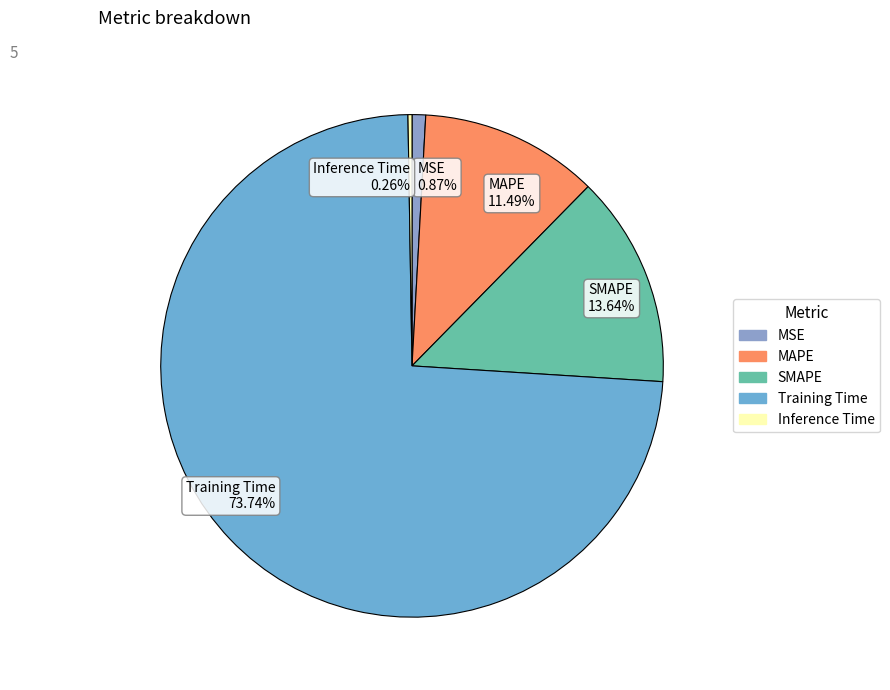

Which category has the biggest portion of the pie?

Training Time